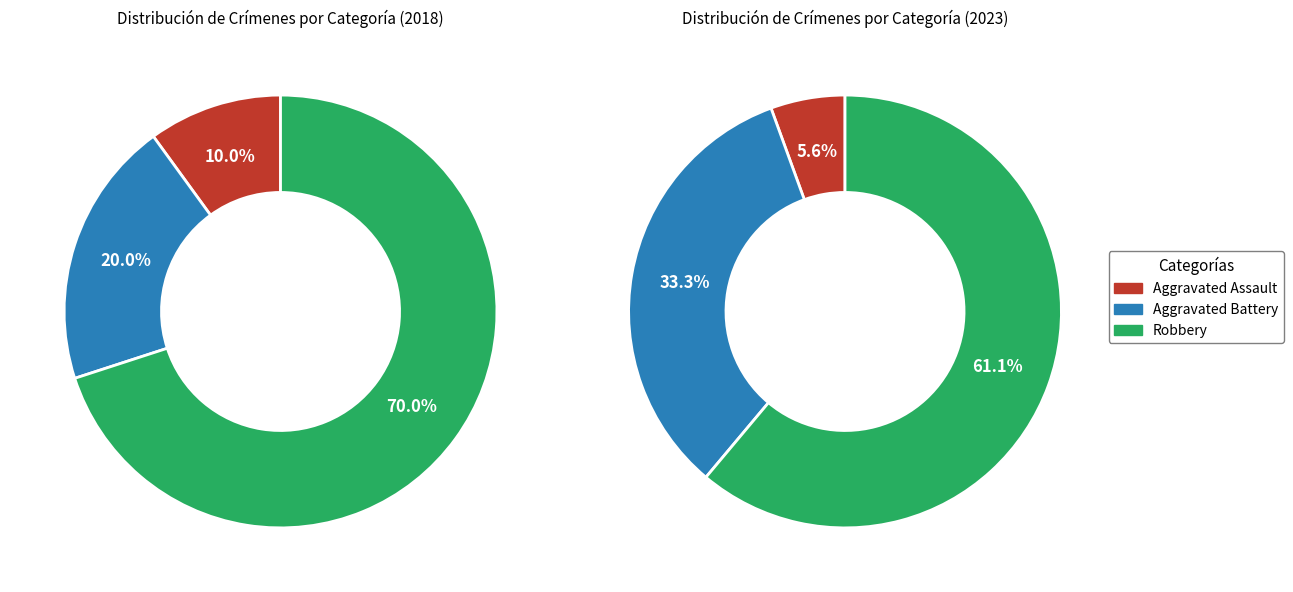

To the nearest percent, what portion does Robbery represent?

70%